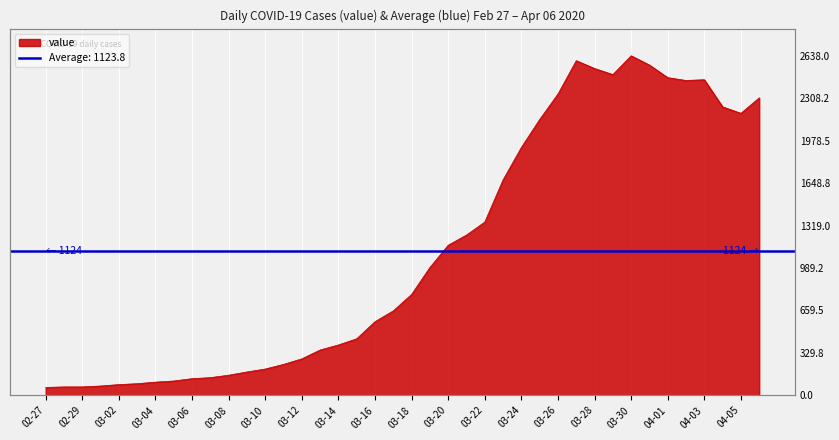

The chart shows a value of 3902 at 2020-04-04. True or false?

False